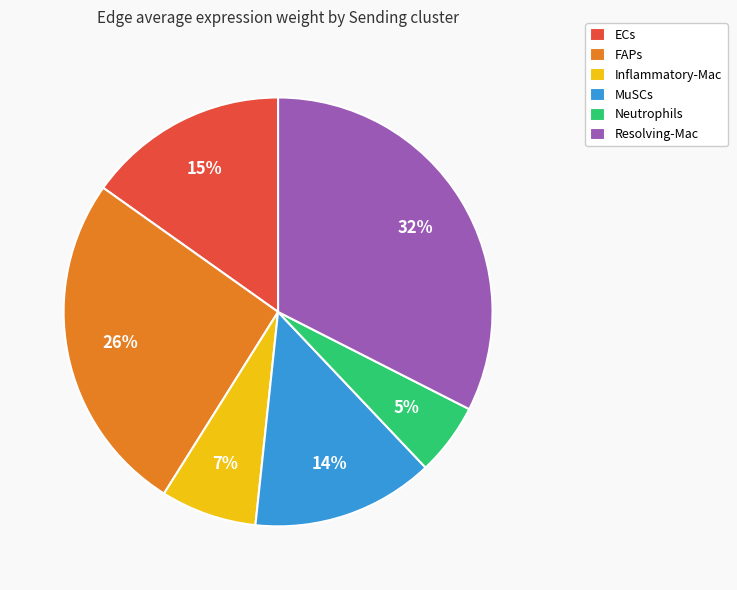

Rank the categories by value from highest to lowest.

Resolving-Mac, FAPs, ECs, MuSCs, Inflammatory-Mac, Neutrophils